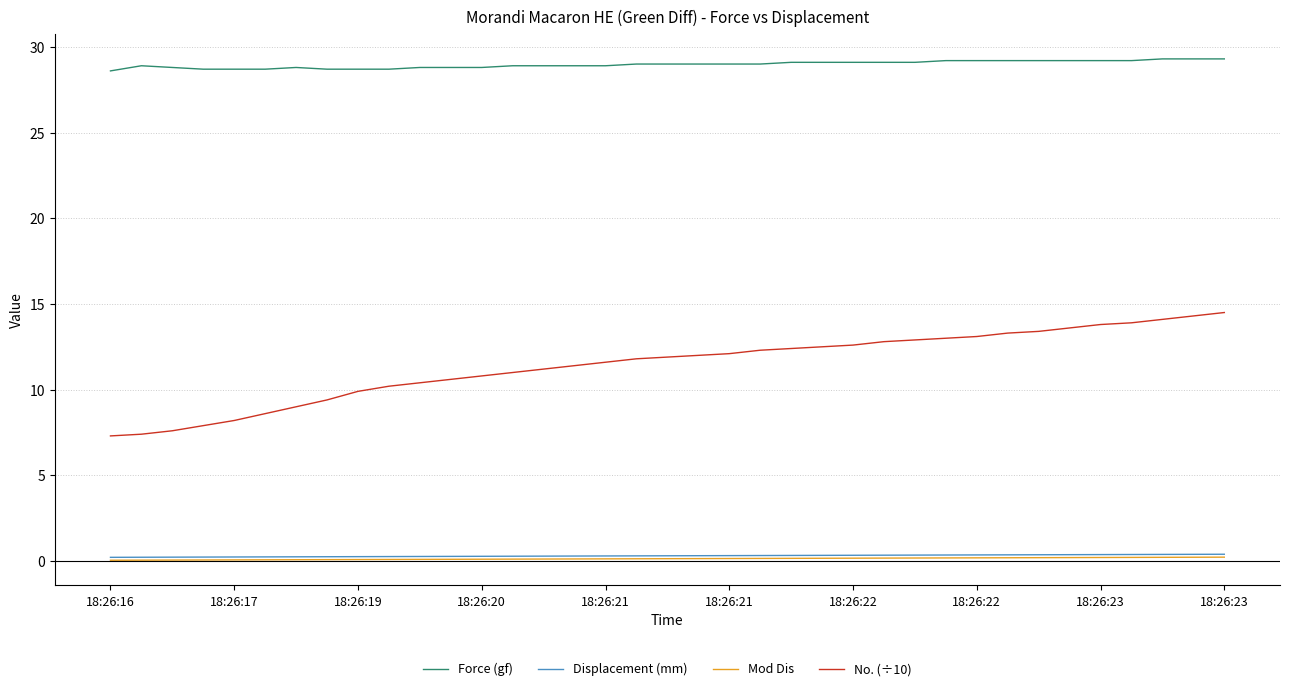

Which series has the largest range (max minus min)?

No. (÷10)